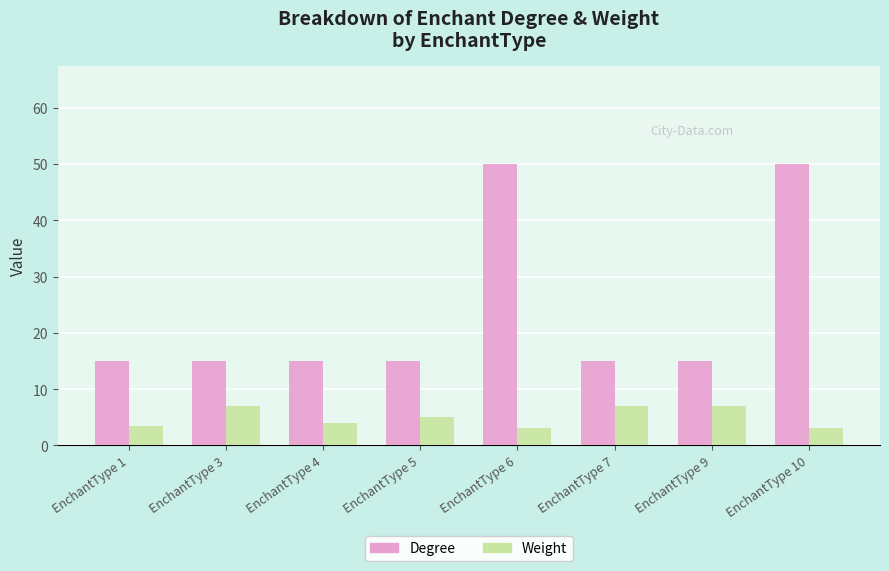

What is the minimum value for Weight?

3.0